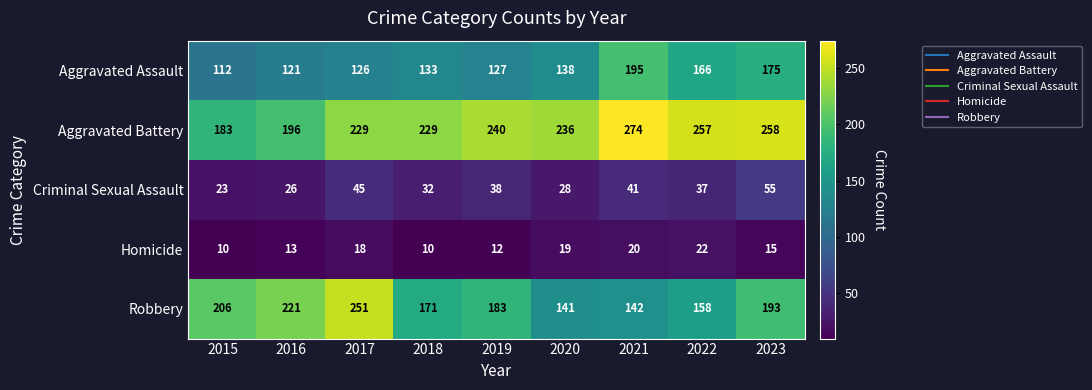

What is the approximate value of Aggravated Battery at 2017, to the nearest 10?

230